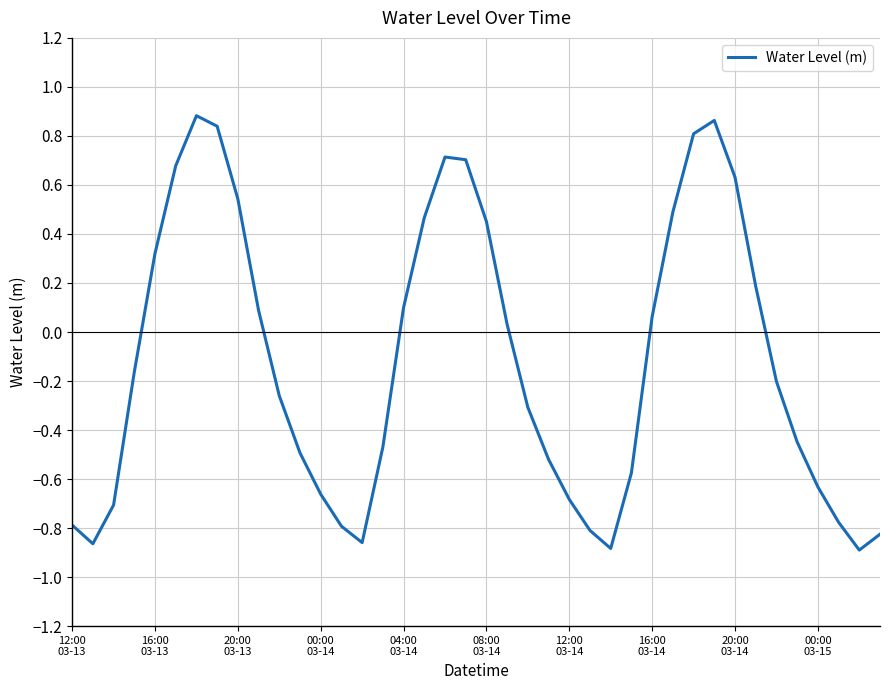

What is the difference between the maximum and minimum values?

1.8